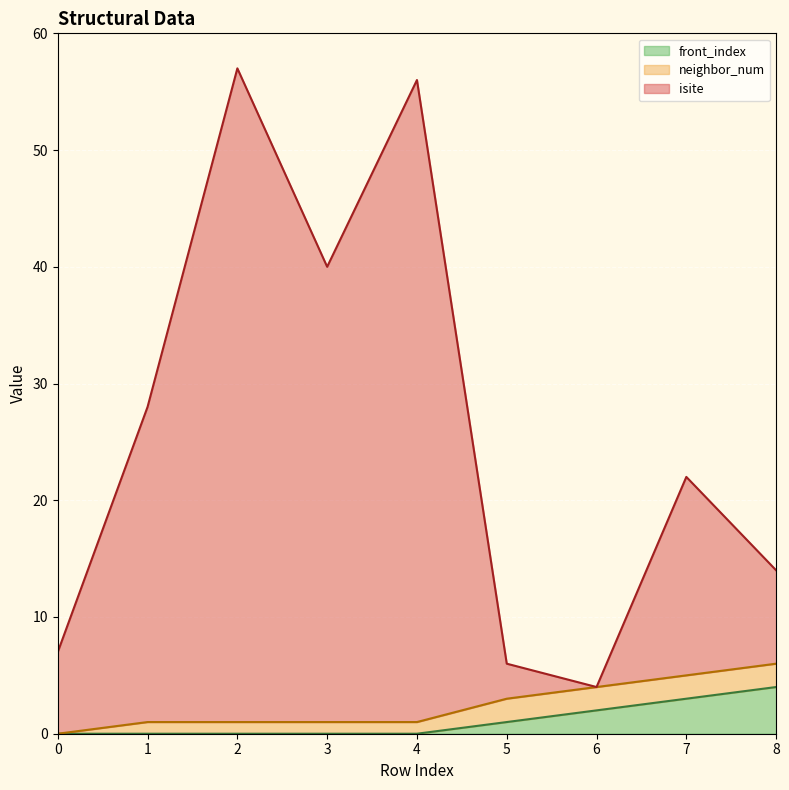

Read the isite value at 3, to the nearest 10.

40